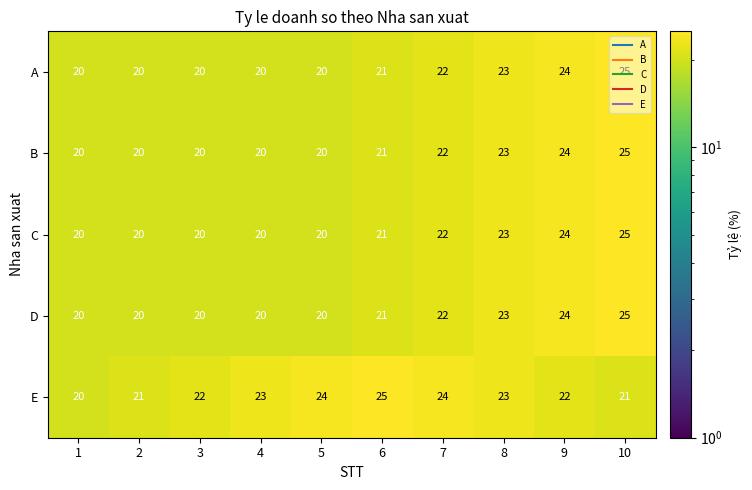

What is the highest value of the C series?

25